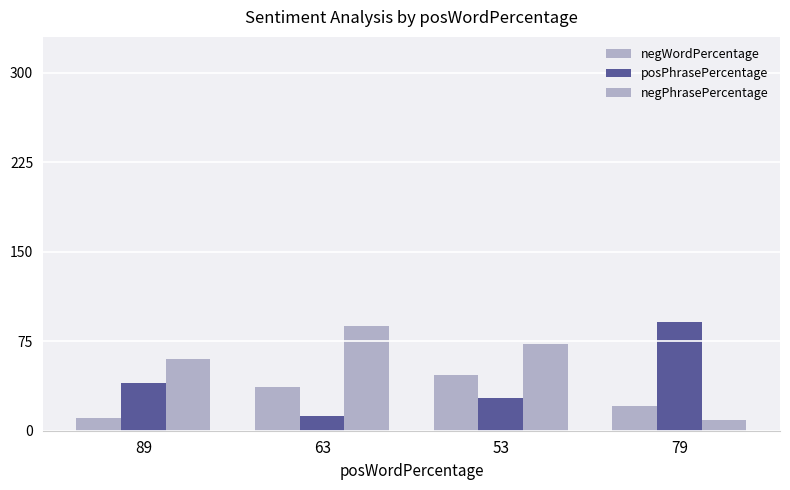

What is the average value of the posPhrasePercentage series?

42